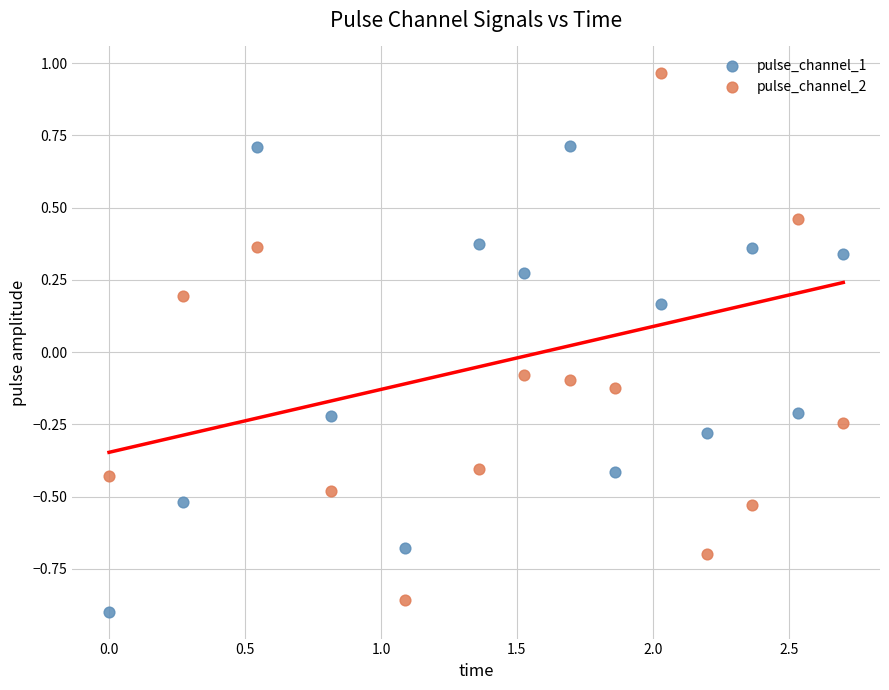

Which series has the widest spread of Y values?

pulse_channel_2